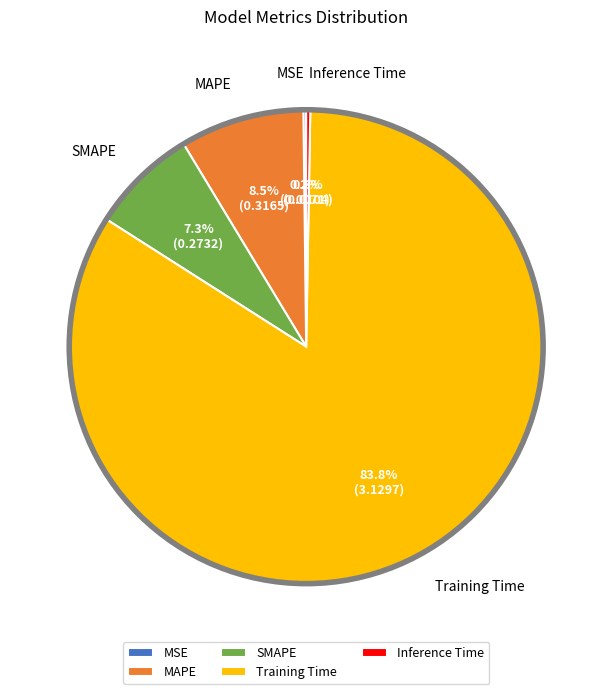

Between Training Time and MAPE, which is larger?

Training Time